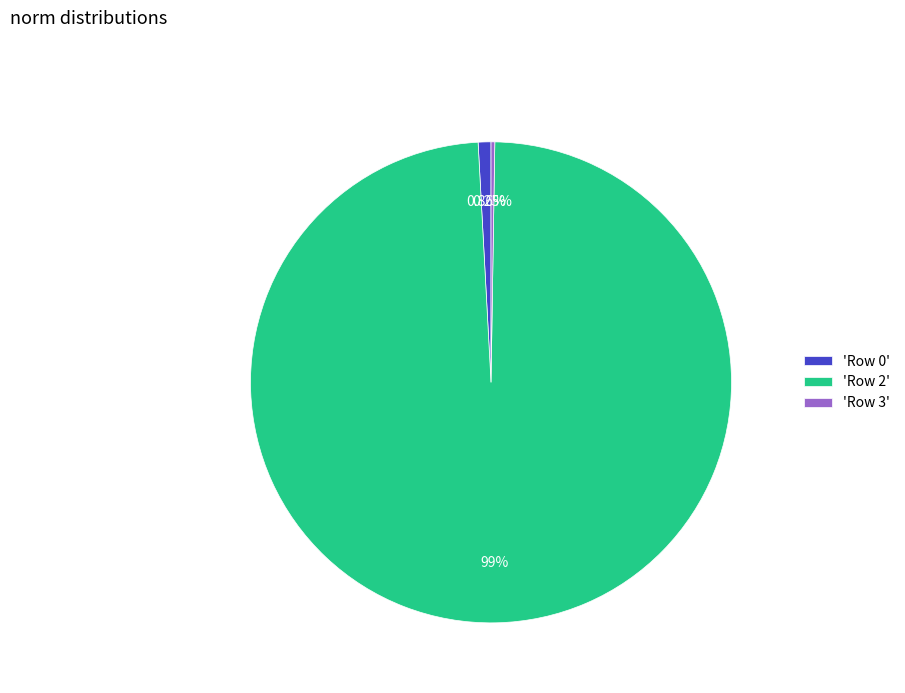

Do 'Row 0' and 'Row 2' together represent more than half of the pie?

Yes